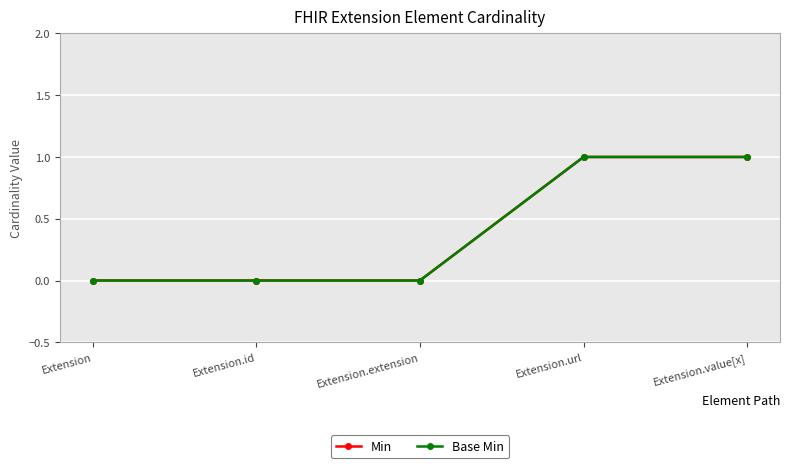

How many lines are shown in the chart?

2